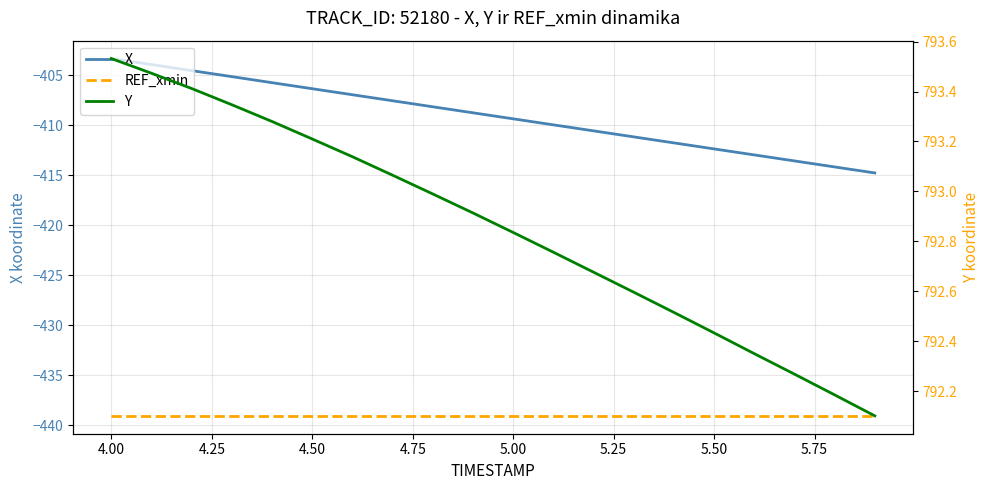

True or false: REF_xmin and X cross at least once.

False